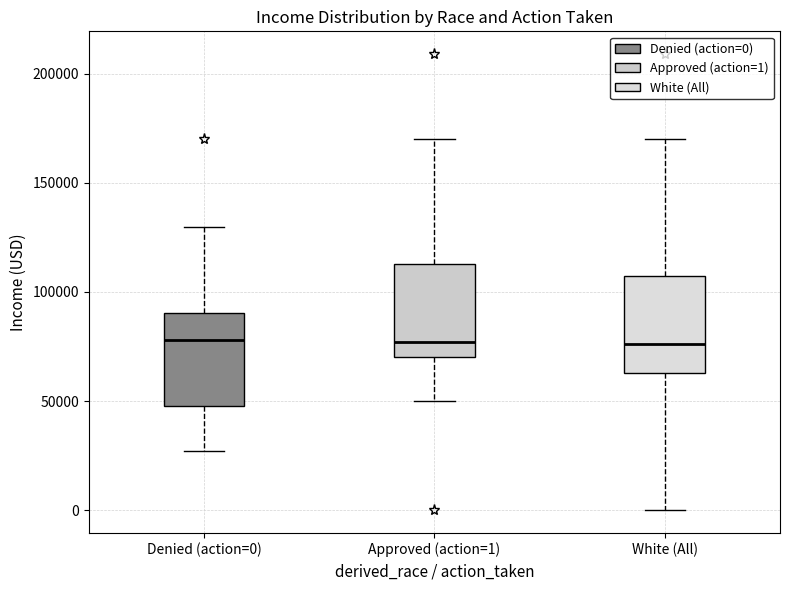

Reading left to right, read every box against the y-axis: the position of its median line, the range the box covers, and the ends of its whiskers. The values are not printed on the chart, so give them approximately, as read against the axis.

Denied (action=0): median 80000, box 50000 to 90000, whiskers 25000 to 130000
Approved (action=1): median 75000, box 70000 to 115000, whiskers 50000 to 170000
White (All): median 75000, box 65000 to 110000, whiskers 0 to 170000